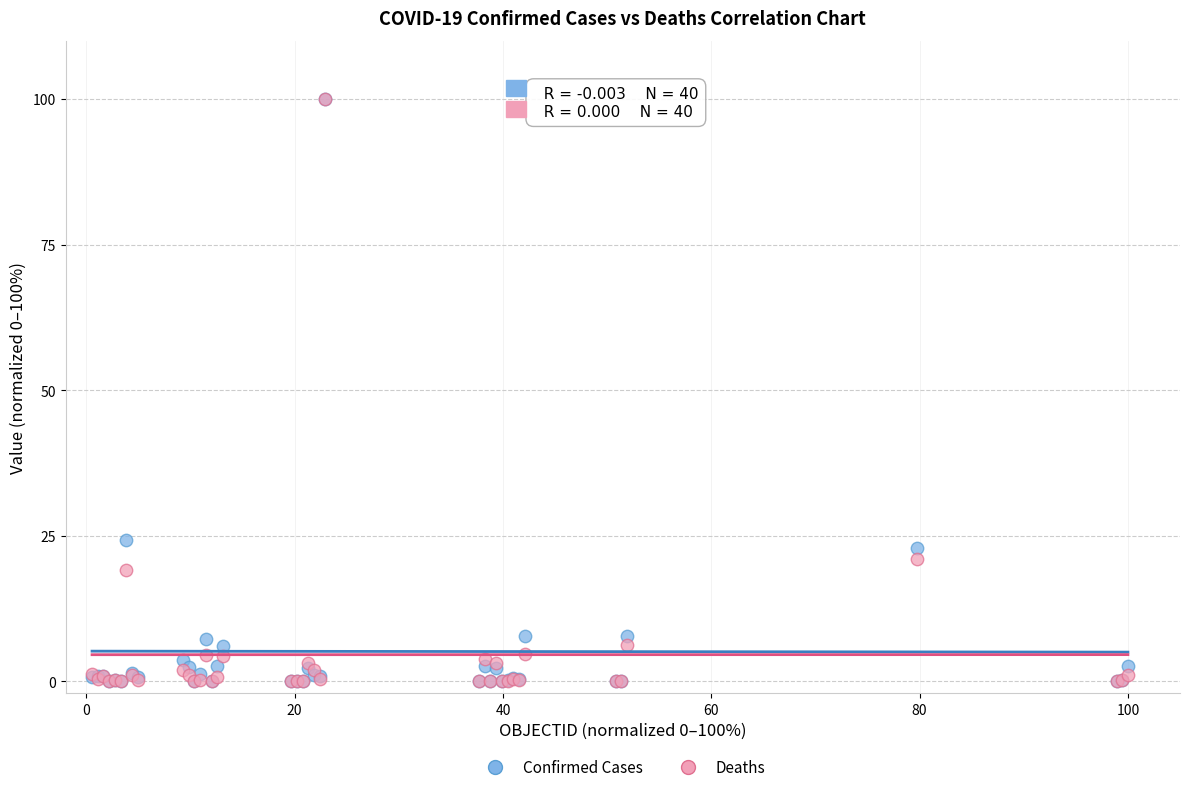

In the Confirmed Cases series, what Y value is closest to 50?

24.3